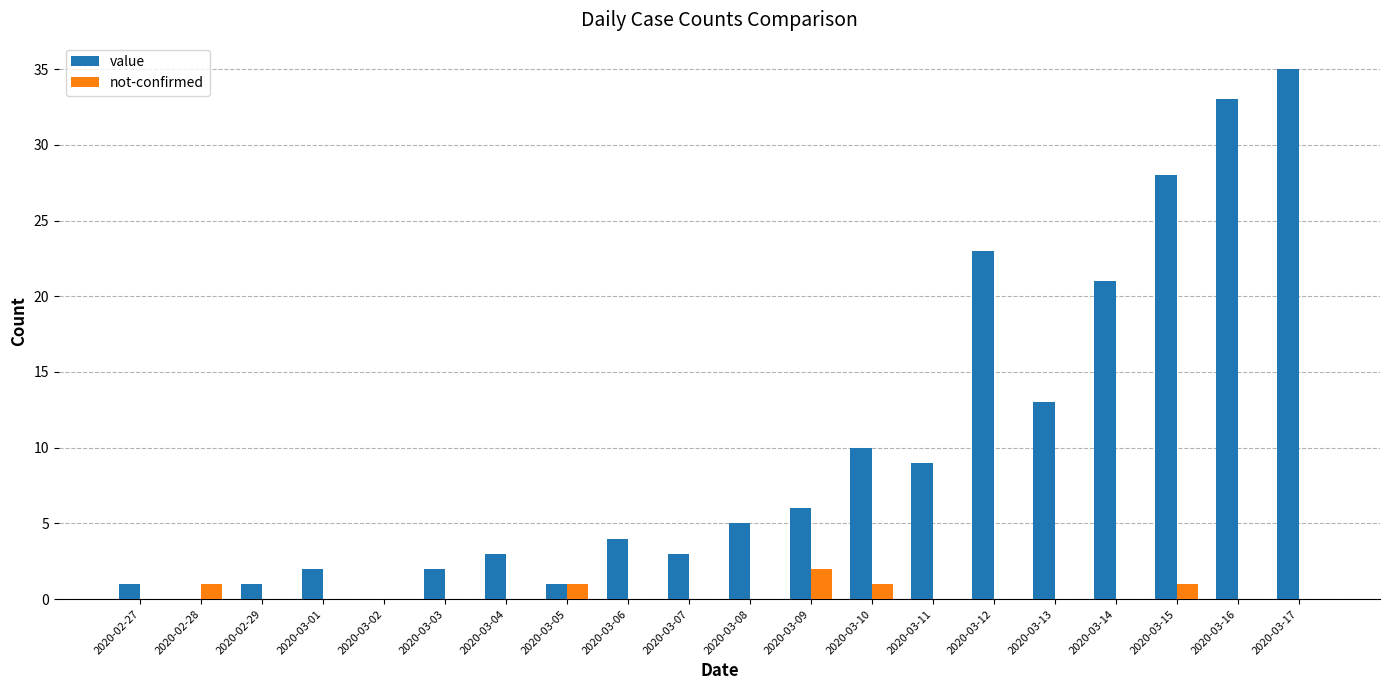

What is the sum of all not-confirmed values?

6